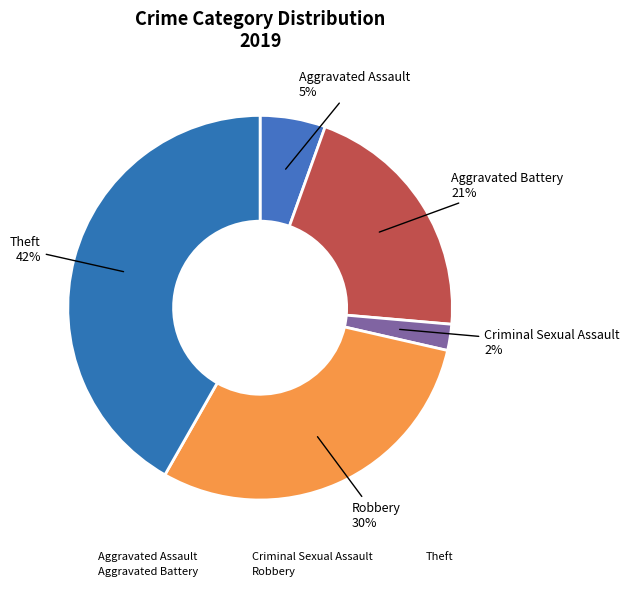

How many slices are in this pie chart?

5